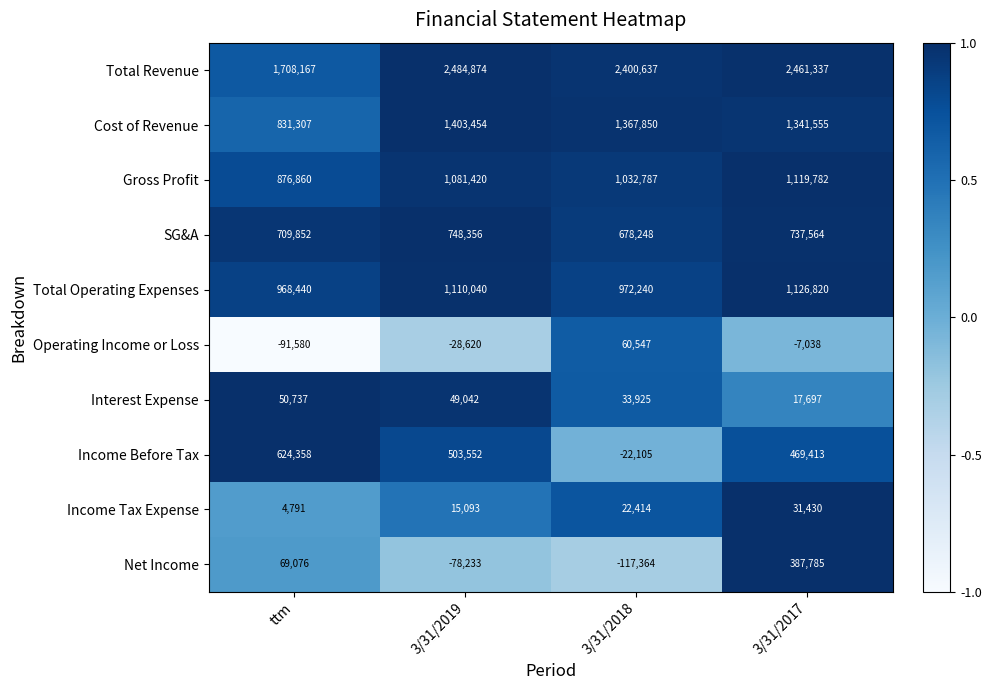

Is it true that Cost of Revenue equals 791505 at 3/31/2018?

False